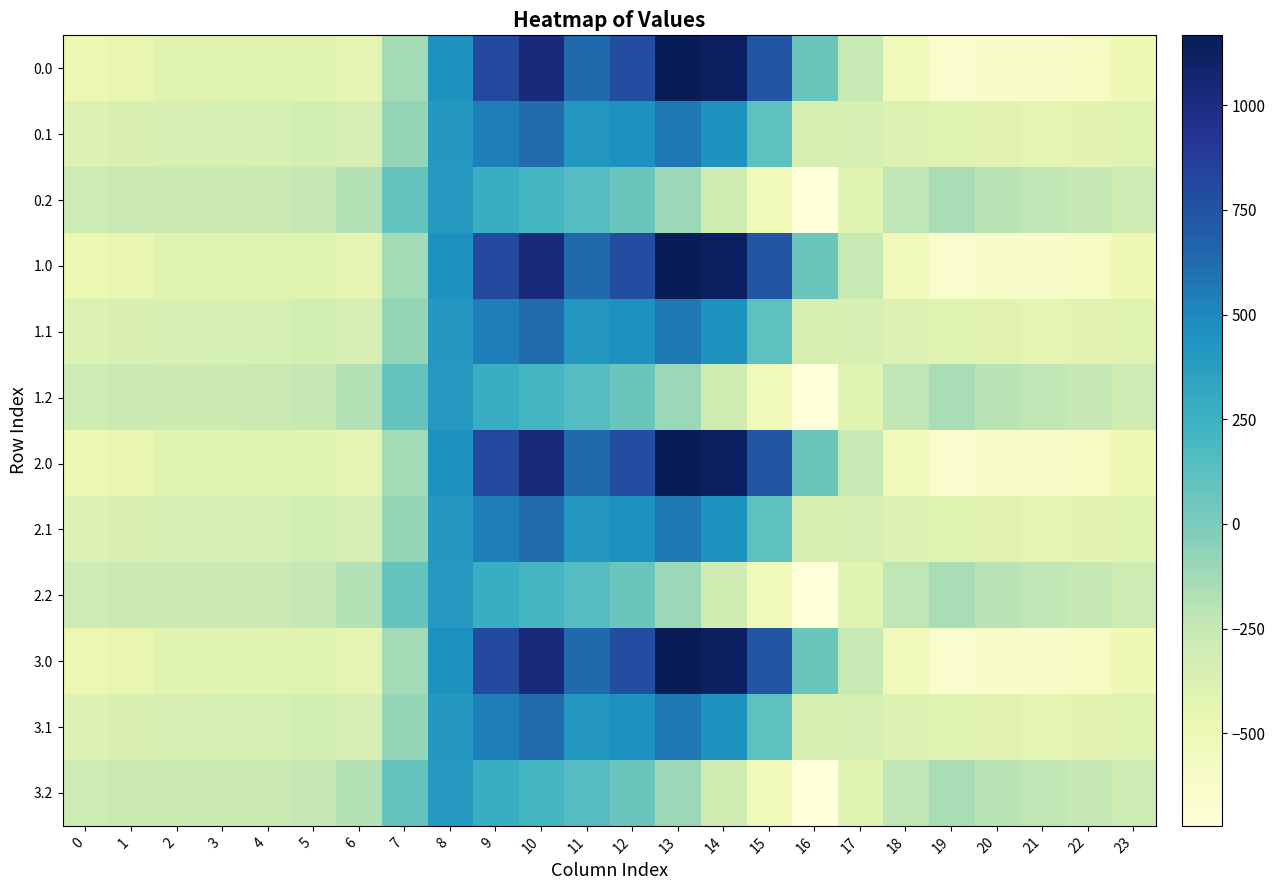

List the series in order of their peak value, lowest first.

0.2, 1.2, 2.2, 3.2, 0.1, 1.1, 2.1, 3.1, 0.0, 1.0, 2.0, 3.0